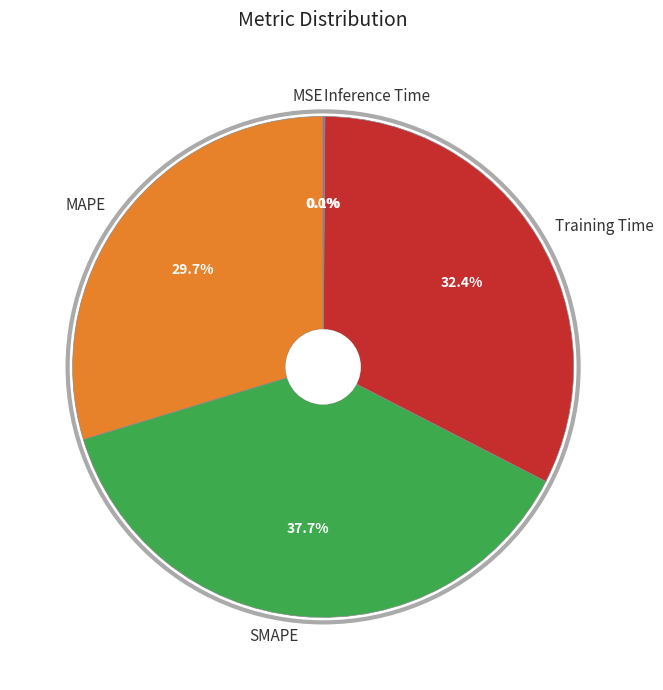

Does SMAPE account for over 50% of the chart?

No